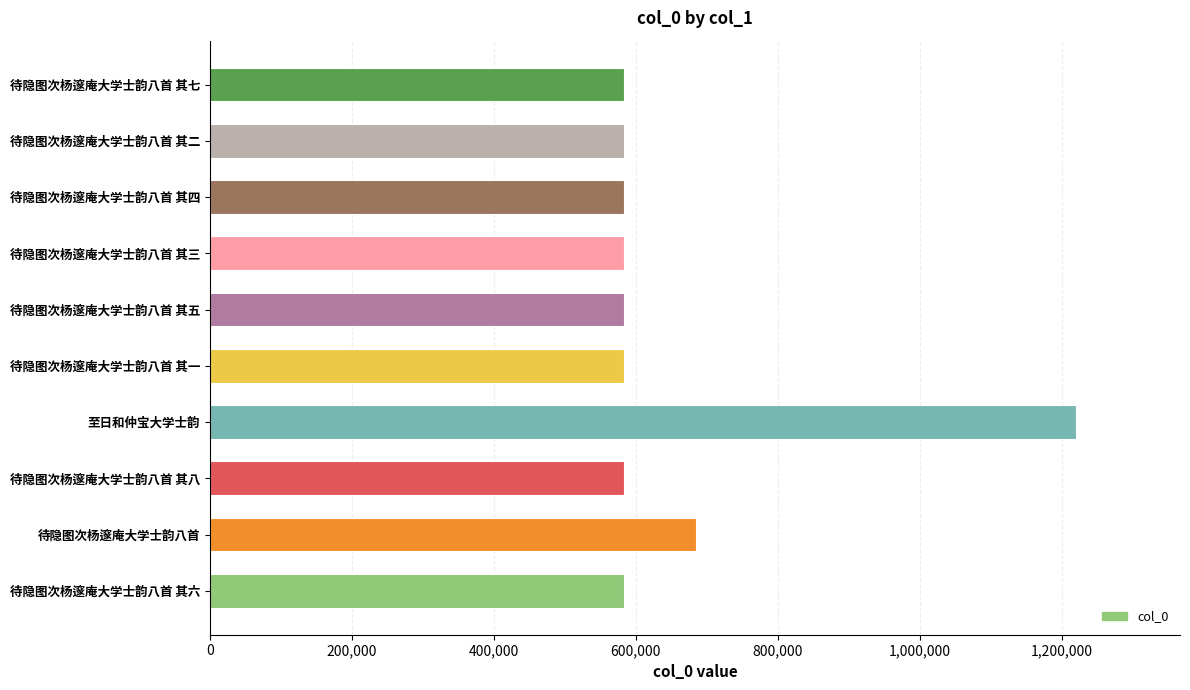

Where is the data nearest to the value 901846?

待隐图次杨邃庵大学士韵八首